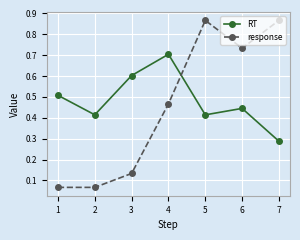

True or false: RT has a value of 0.2 at 2.

False